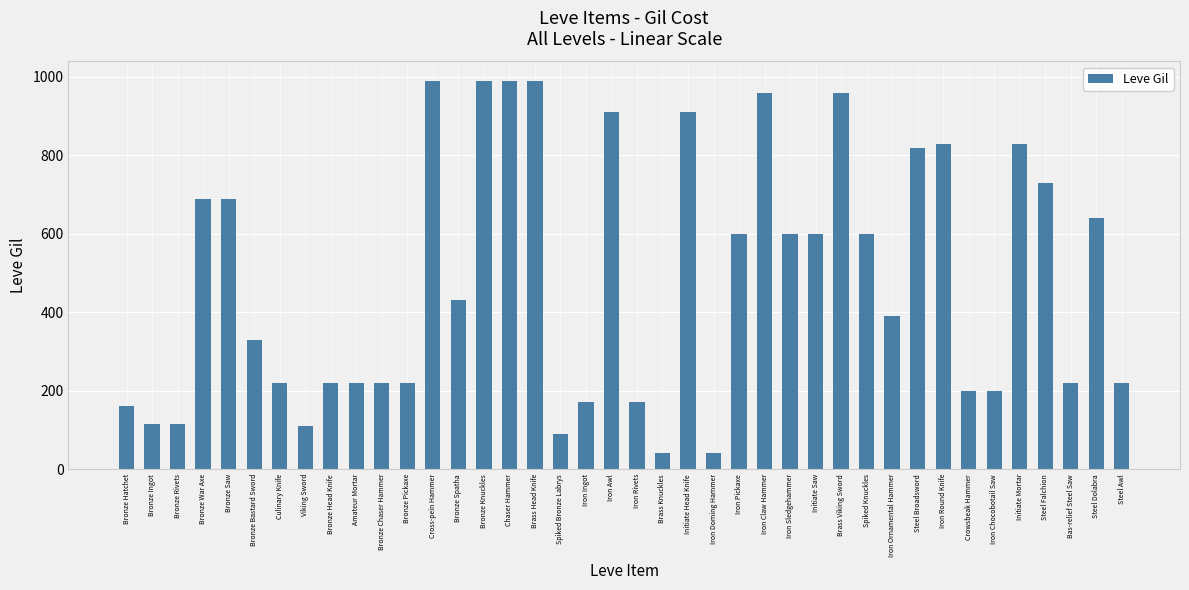

How many data points are less than 430?

20